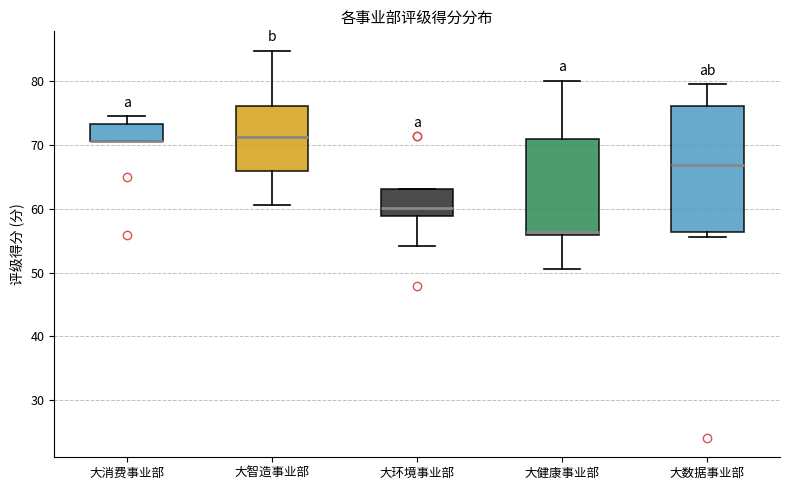

Where is the upper edge of the box for 大数据事业部 on the y-axis? The values are not printed on the chart, so give them approximately, as read against the axis.

76